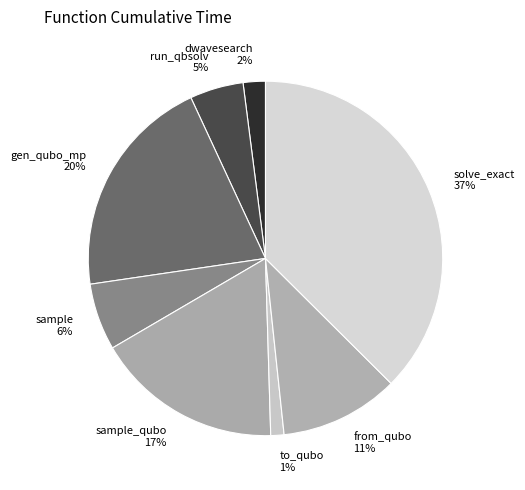

True or false: sample 6% accounts for 6% of the total.

True